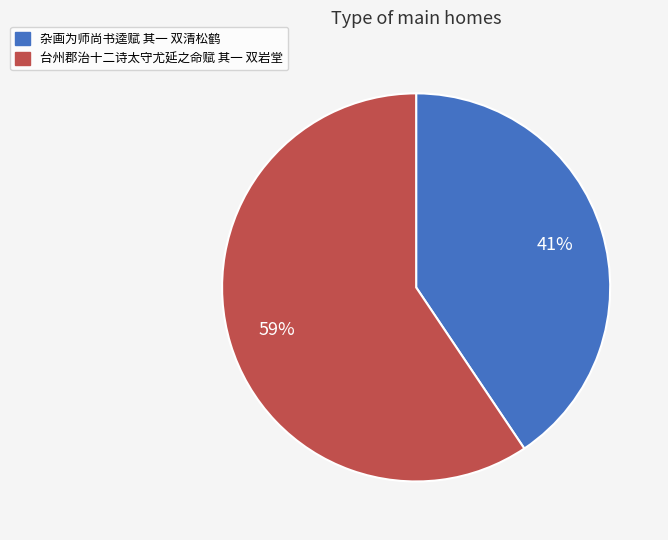

Is it true that 杂画为师尚书逵赋 其一 双清松鹤 is 41% of the pie?

True